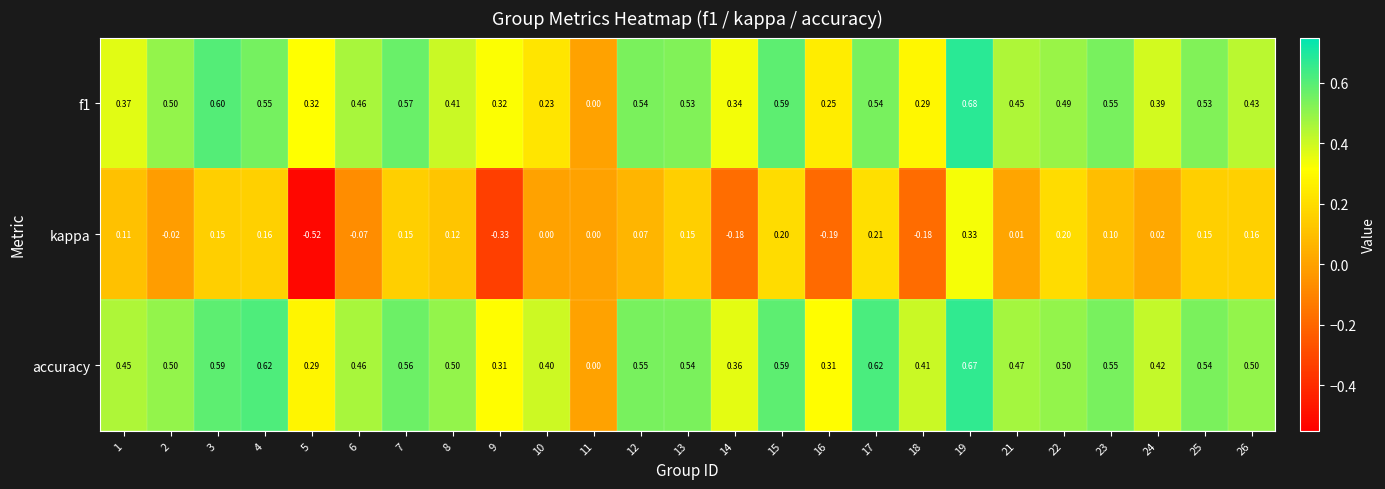

Which series changed the most between 8 and 18?

kappa